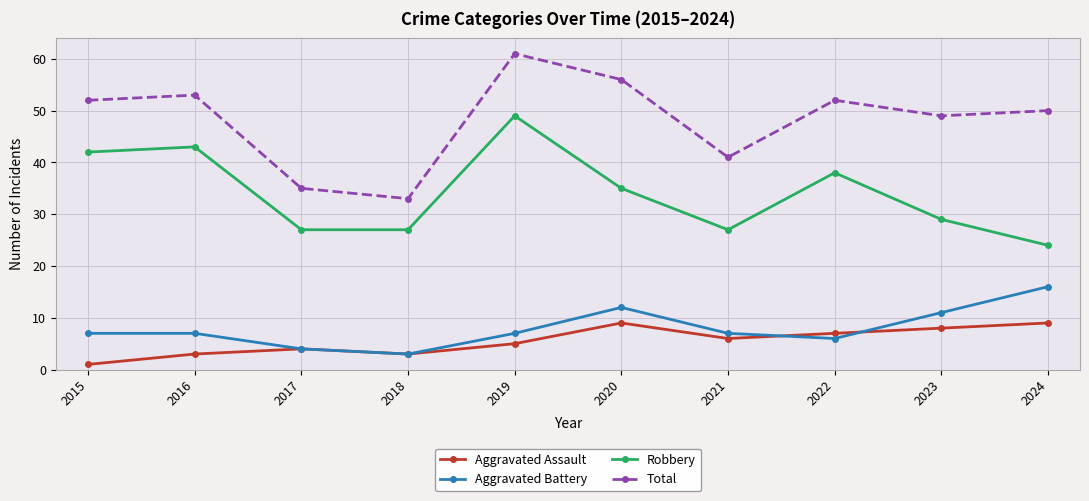

At how many categories does at least one series exceed 16?

10